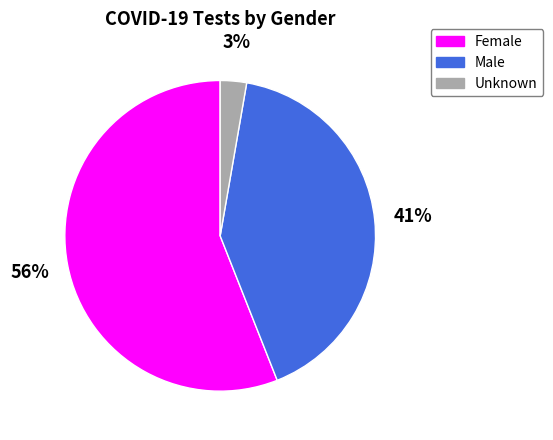

Is the sum of Unknown and Female greater than half?

Yes